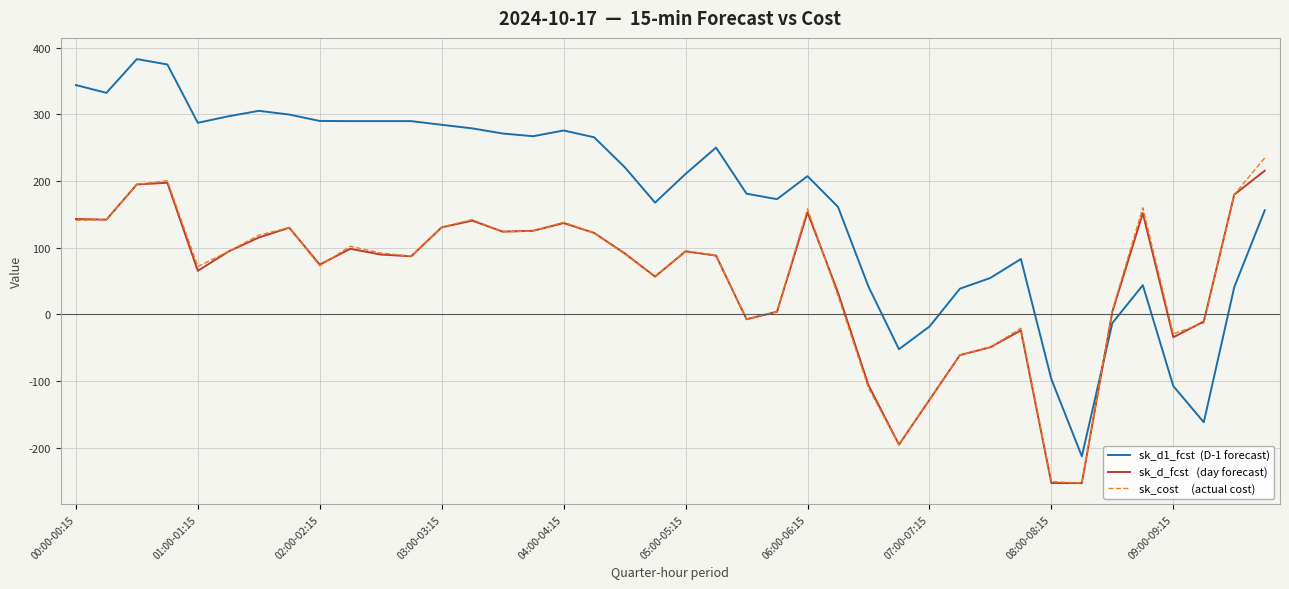

Count the number of categories in the chart.

40